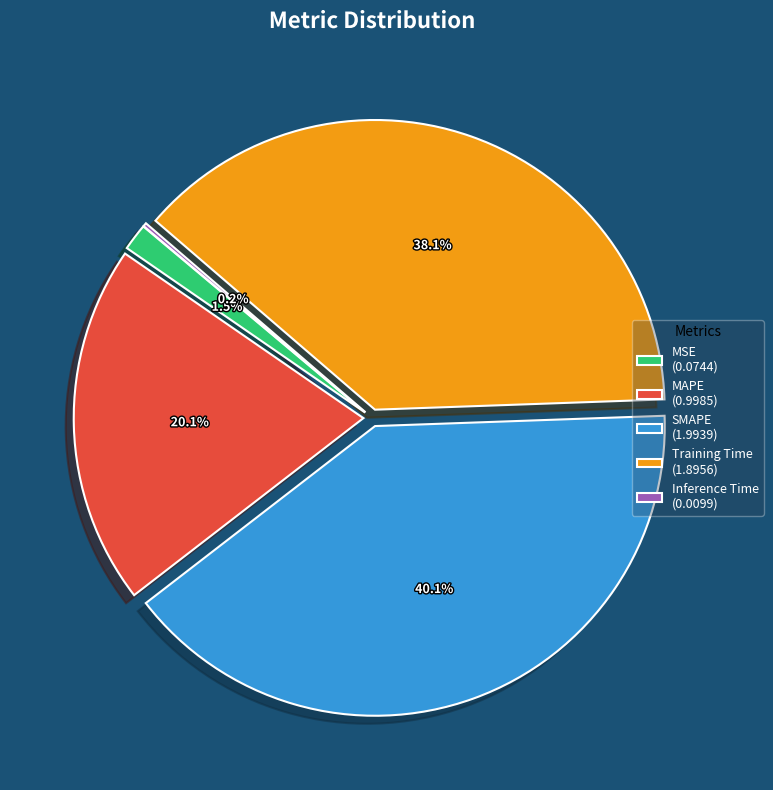

How much of the chart is everything except MSE?

98.5%